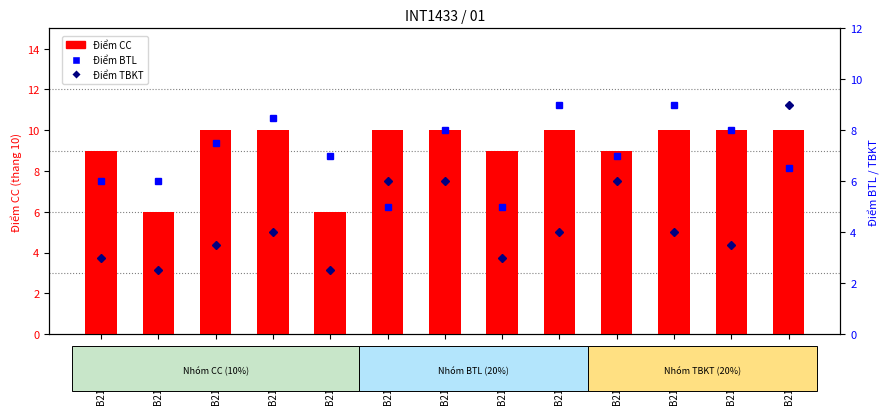

Which label corresponds to the largest value in the chart?

B21DCCN005